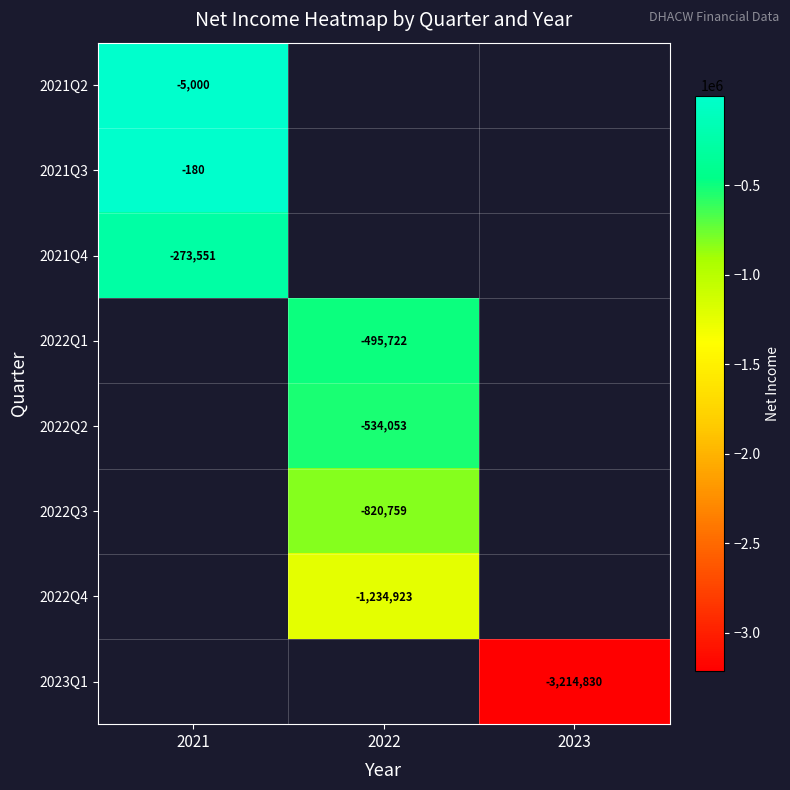

Count the number of categories in the chart.

3